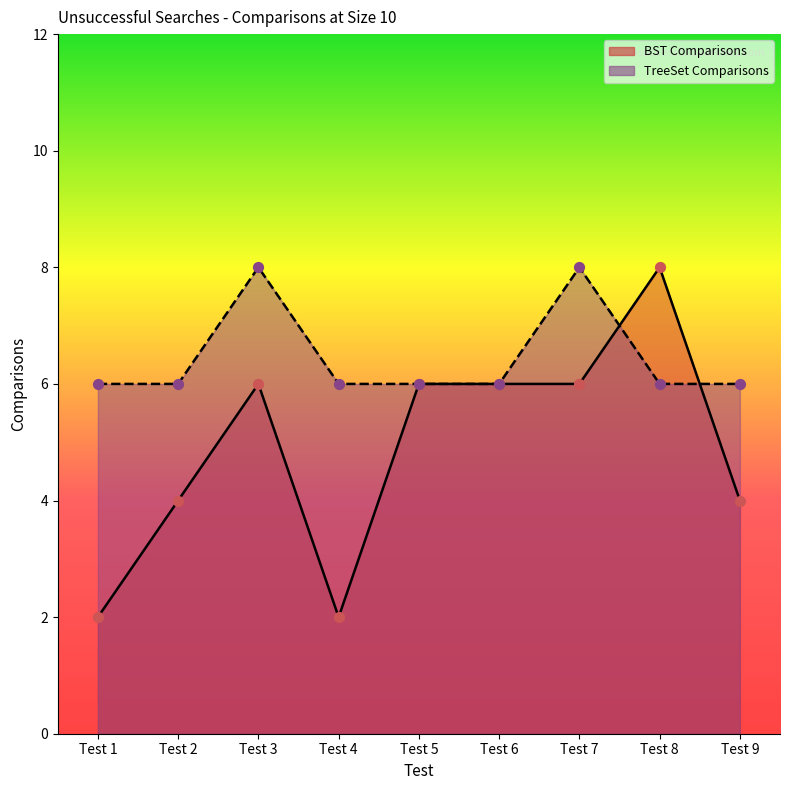

What is the total value across all series at Test 2?

10